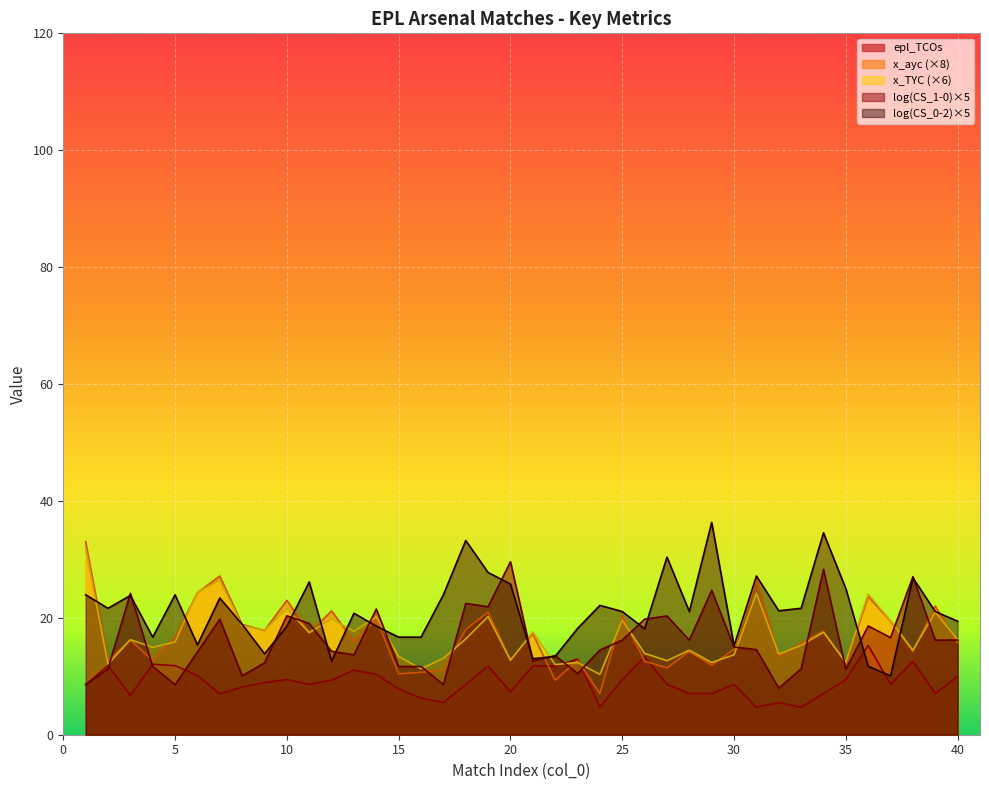

How many data points in x_ayc are less than 16?

19